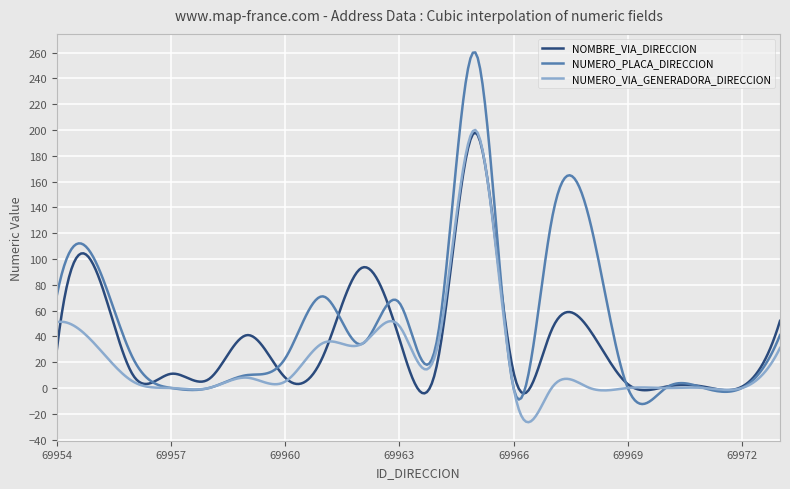

What is the sum of all NUMERO_PLACA_DIRECCION values?

14969.9